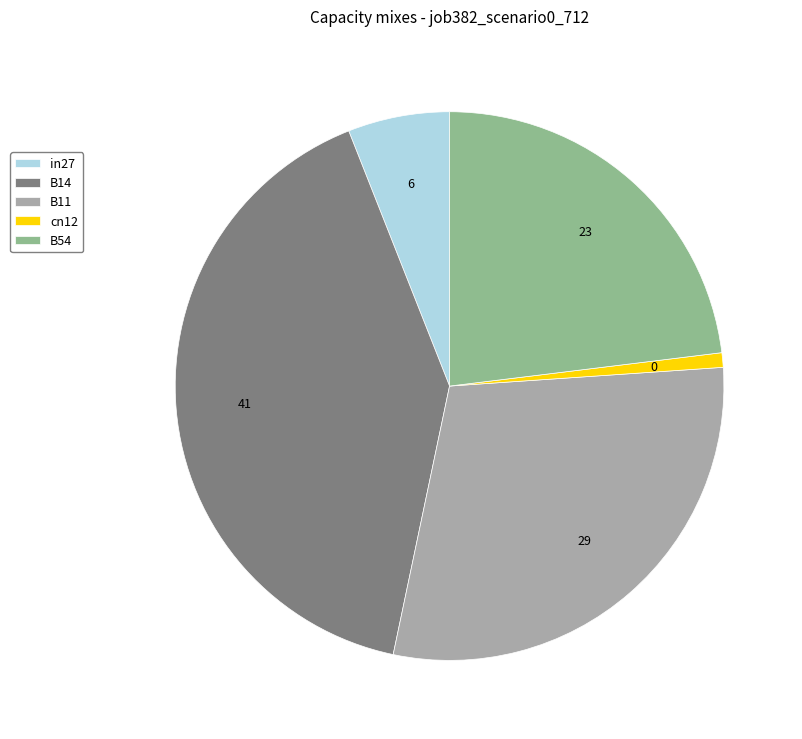

True or false: in27 accounts for 6% of the total.

True